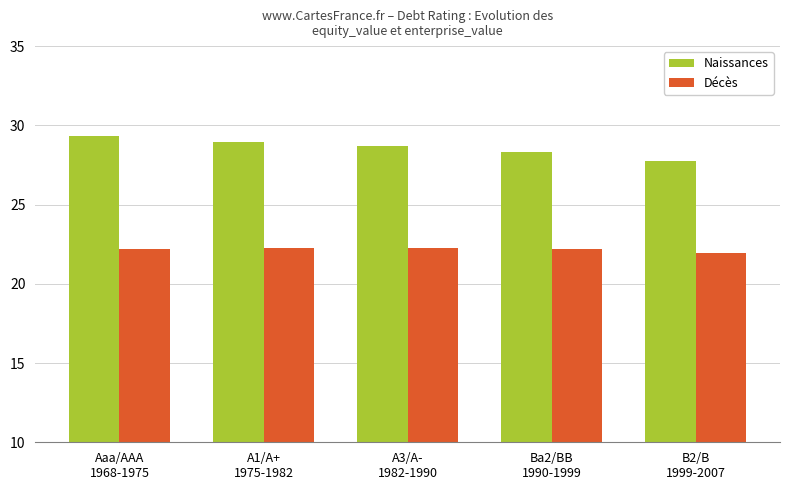

What is the approximate value of Décès at Aaa/AAA
1968-1975?

22.2